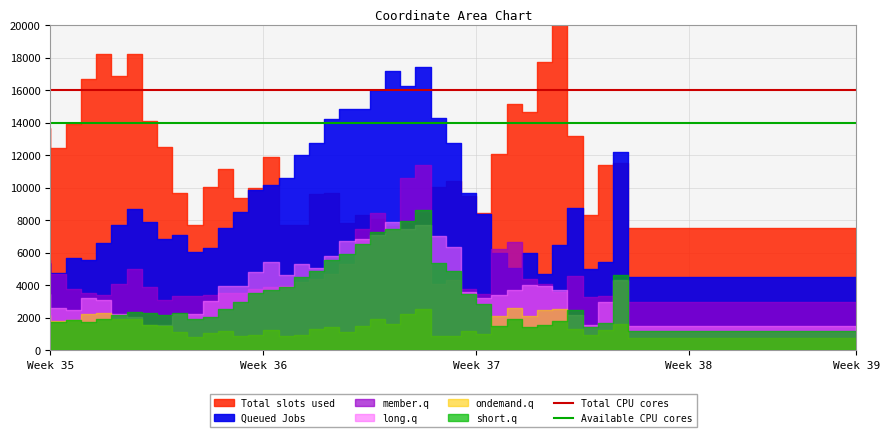

How many lines are shown in the chart?

2